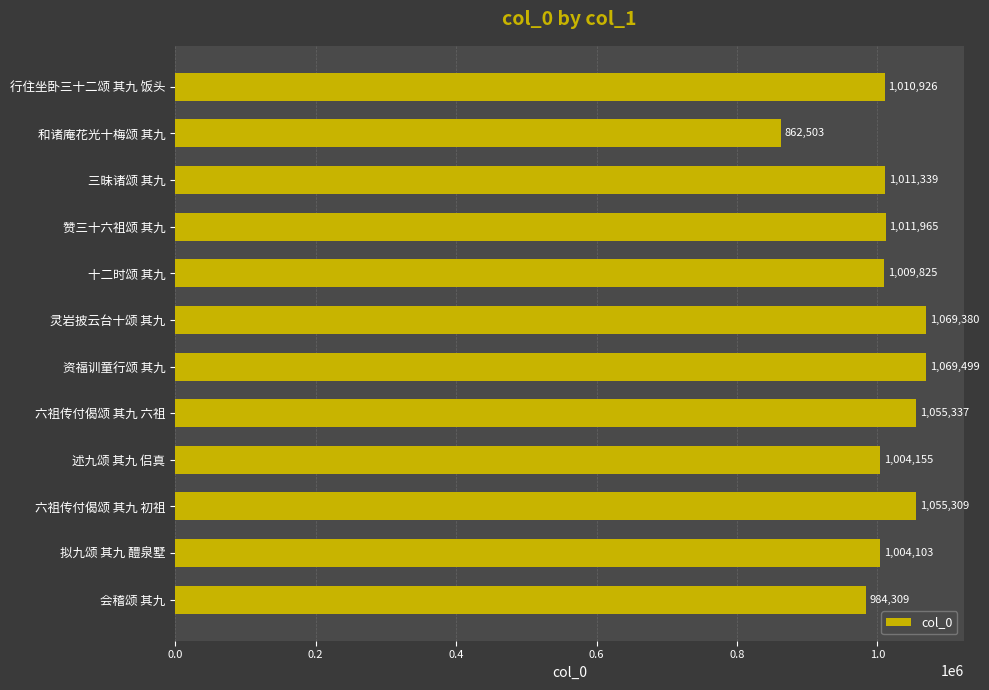

Reading bottom to top, list all the values displayed in this chart.

984309	1004103	1055309	1004155	1055337	1069499	1069380	1009825	1011965	1011339	862503	1010926